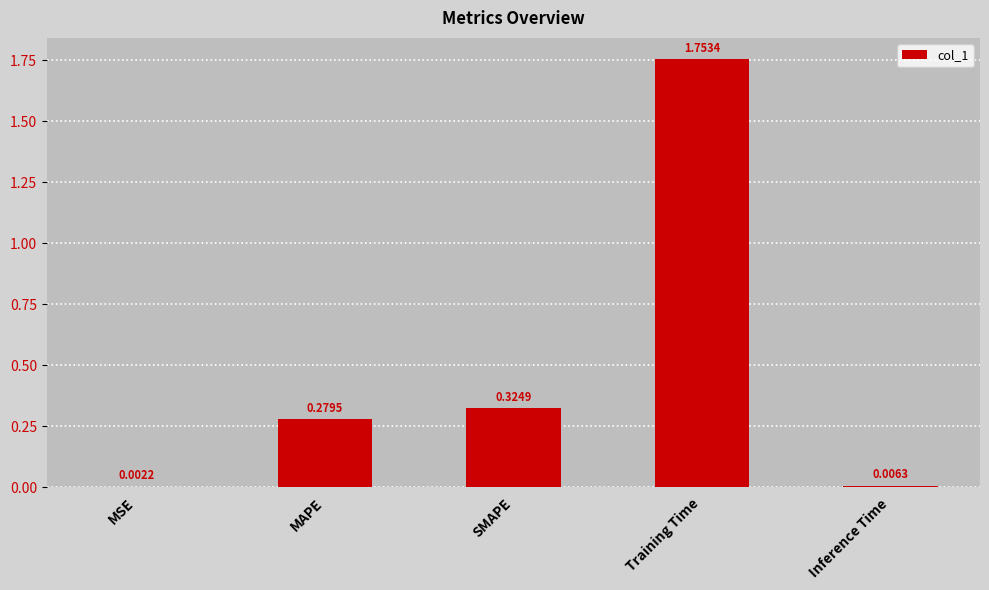

Which label corresponds to the largest value in the chart?

Training Time